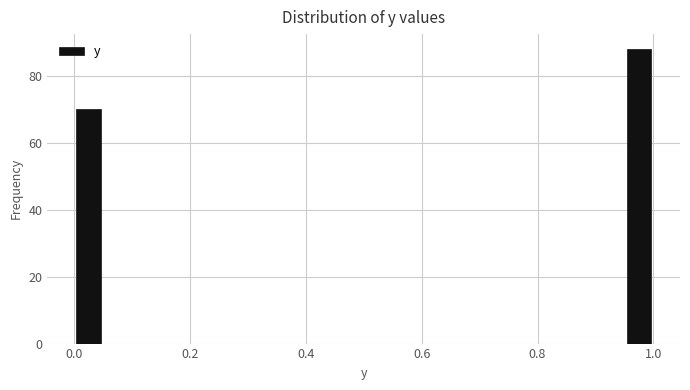

Around what value on the x-axis is the tallest bar? Give the approximate position of its centre, as read against the axis.

0.98